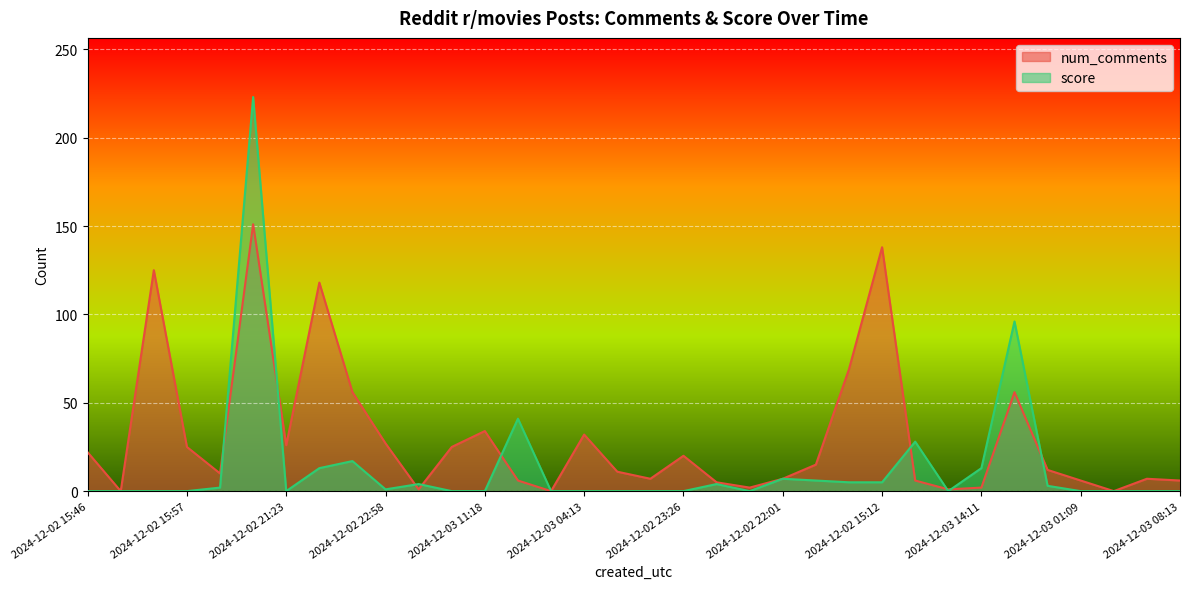

What is the value of the num_comments point at the 19th from the left?

20